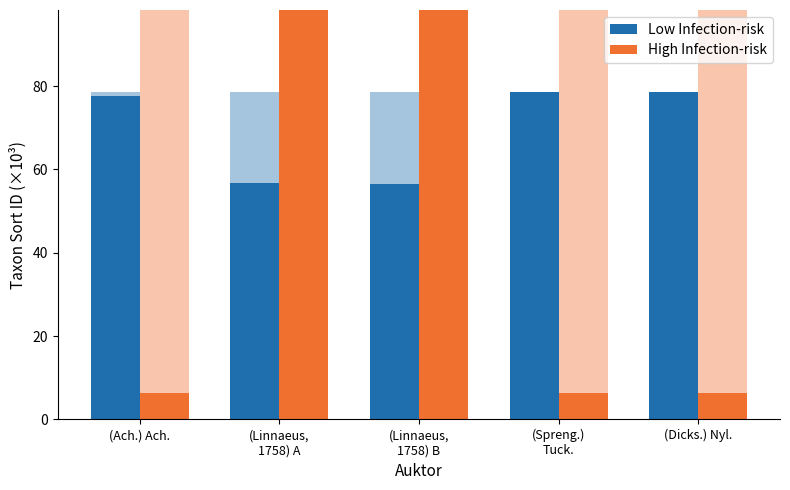

What is the greatest value displayed?

103.0